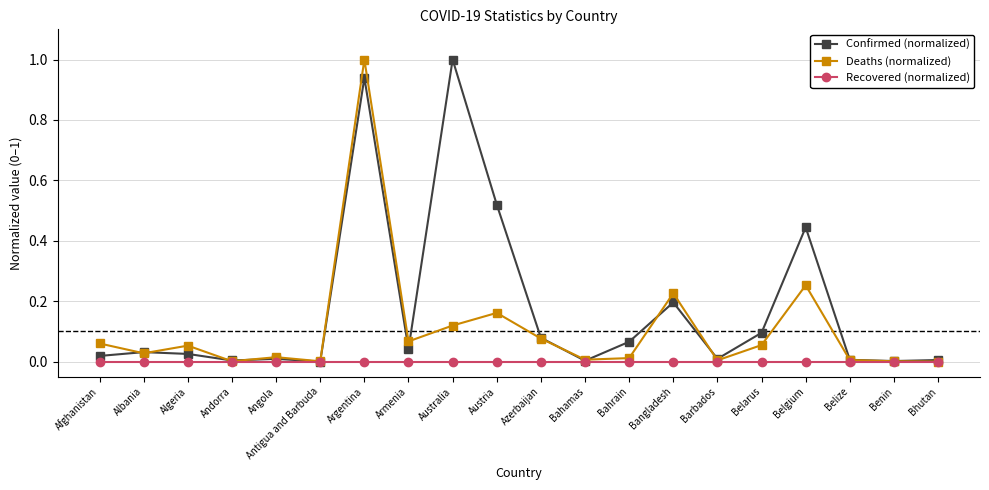

What is the maximum value shown in the chart?

1.0